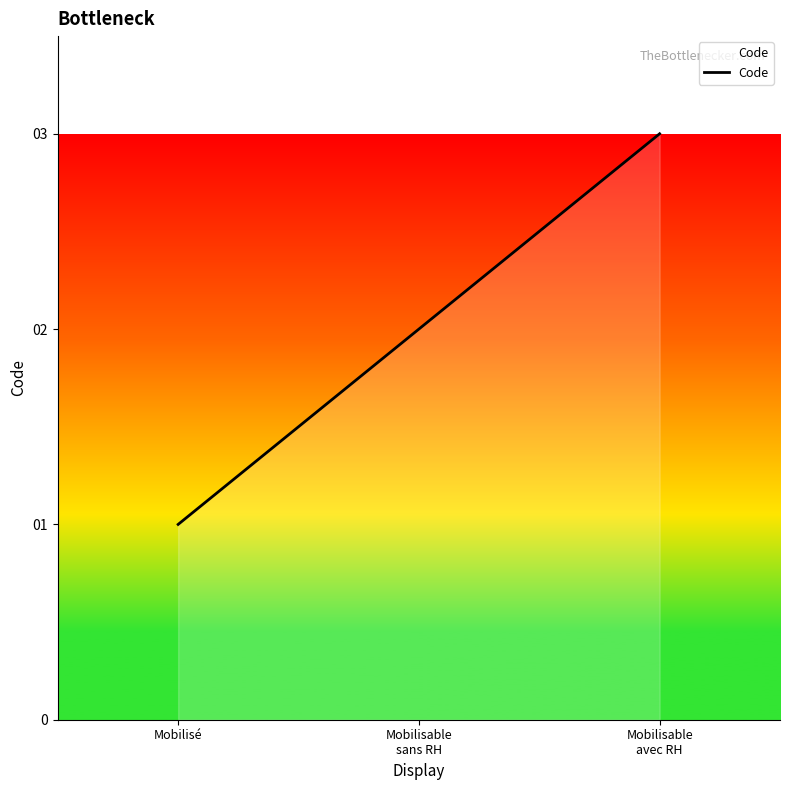

Reading left to right, transcribe all the data shown in this chart.

Mobilisé=1	Mobilisable
sans RH=2	Mobilisable
avec RH=3